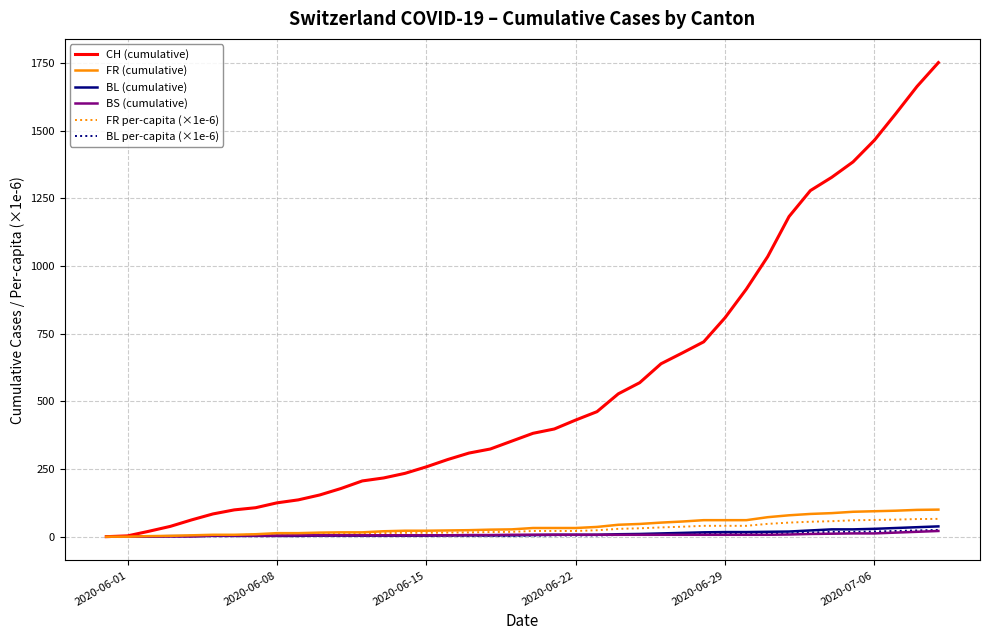

Which series has the largest range (max minus min)?

CH (cumulative)